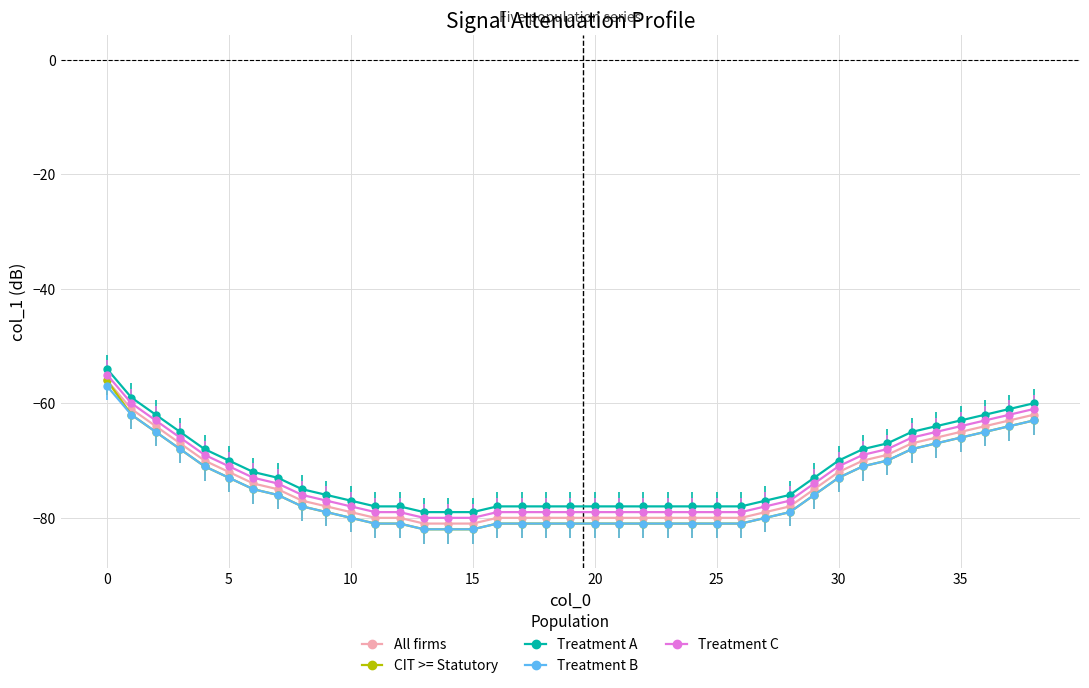

True or false: Treatment B and Treatment C cross at least once.

False